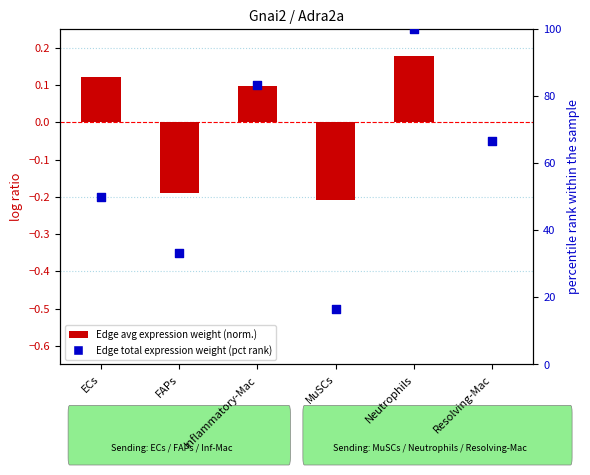

Which series has the largest Y range (max minus min)?

Edge total expression weight (percentile rank)